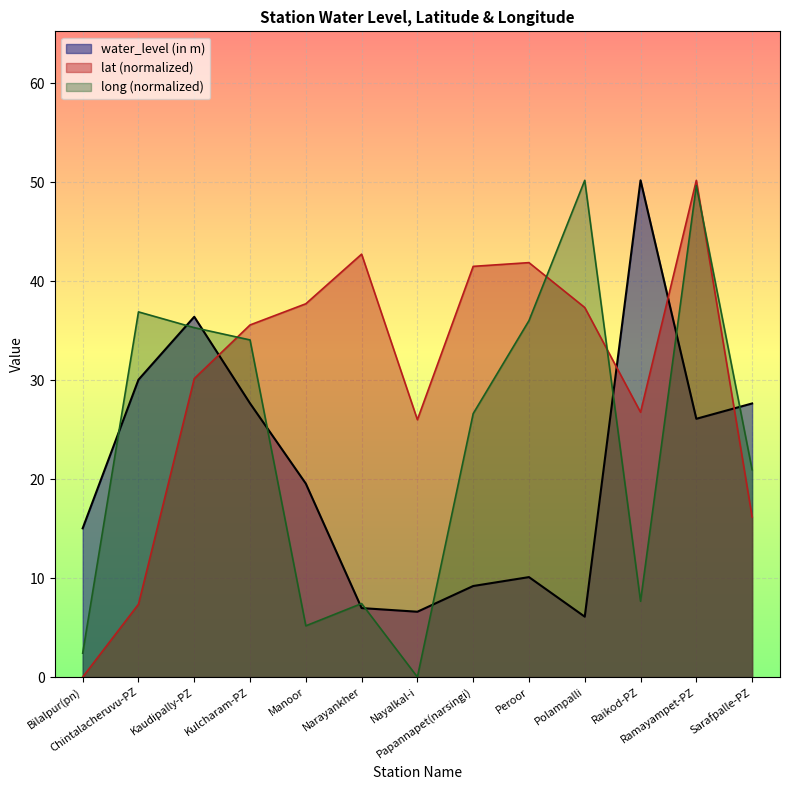

Which series has the largest total across all categories?

lat (normalized)